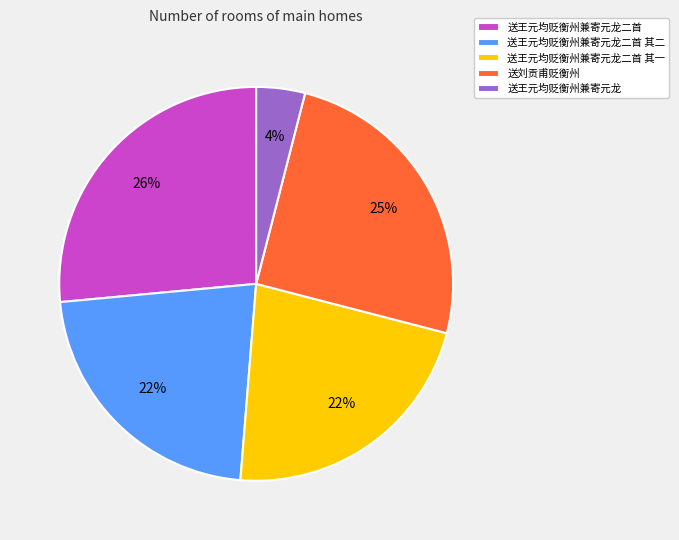

Is it true that 送王元均贬衡州兼寄元龙二首 其二 is 11% of the pie?

False